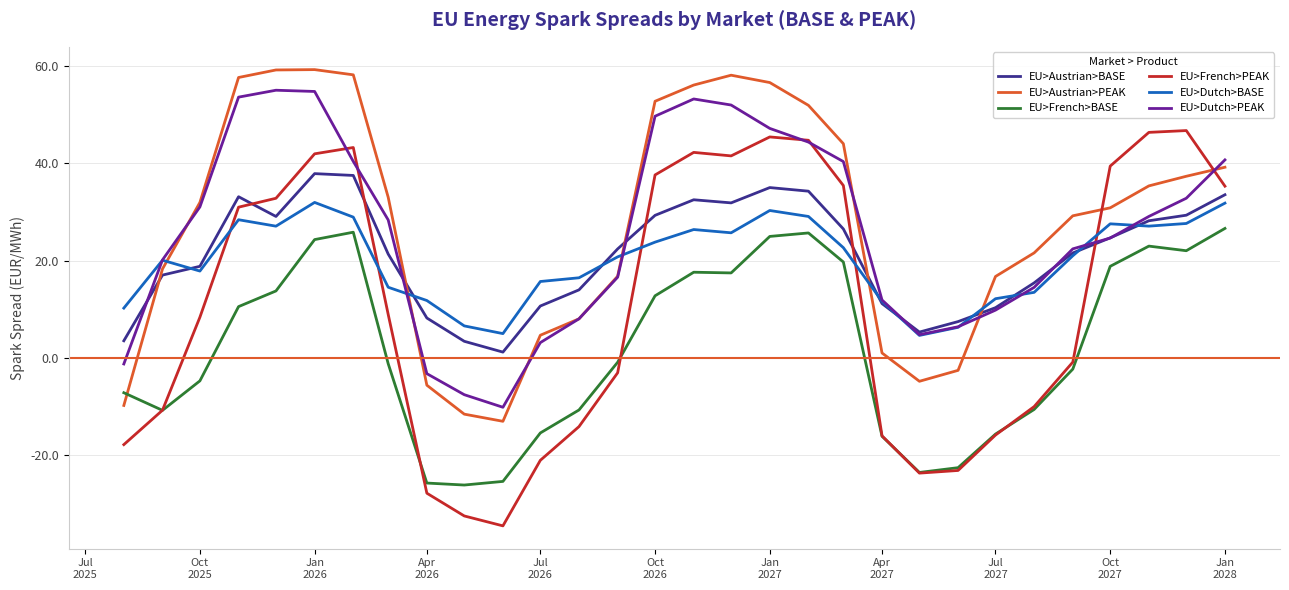

How many lines are shown in the chart?

6